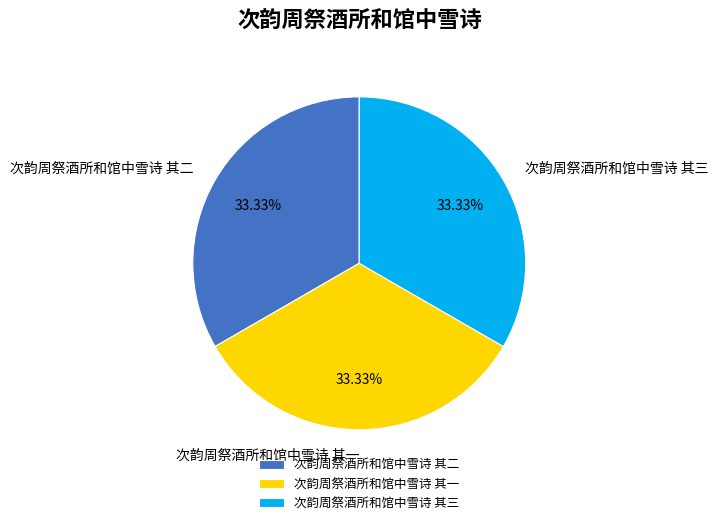

Approximately how many times larger is the value at 次韵周祭酒所和馆中雪诗 其二 compared to 次韵周祭酒所和馆中雪诗 其三?

1.0